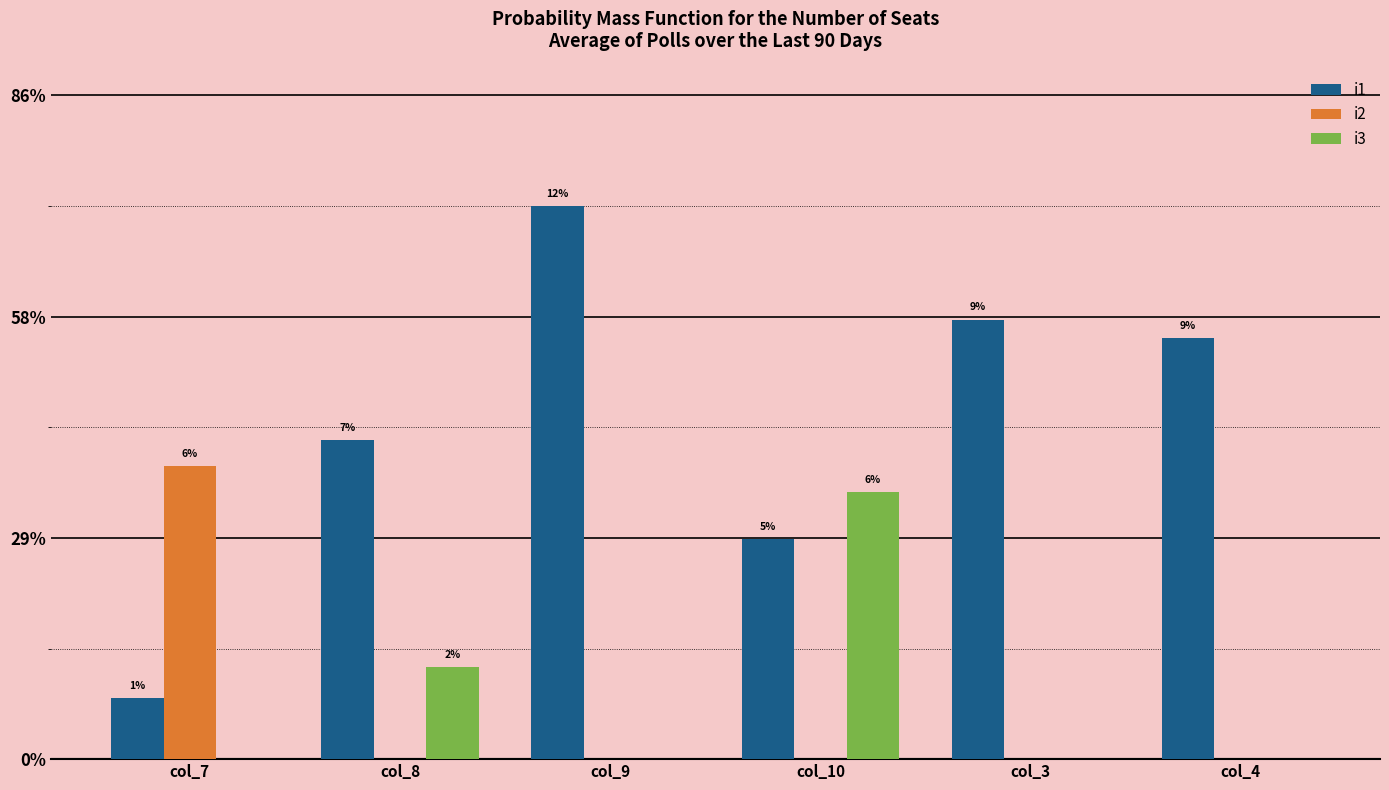

Are the bars grouped side by side (vs. stacked)?

Yes